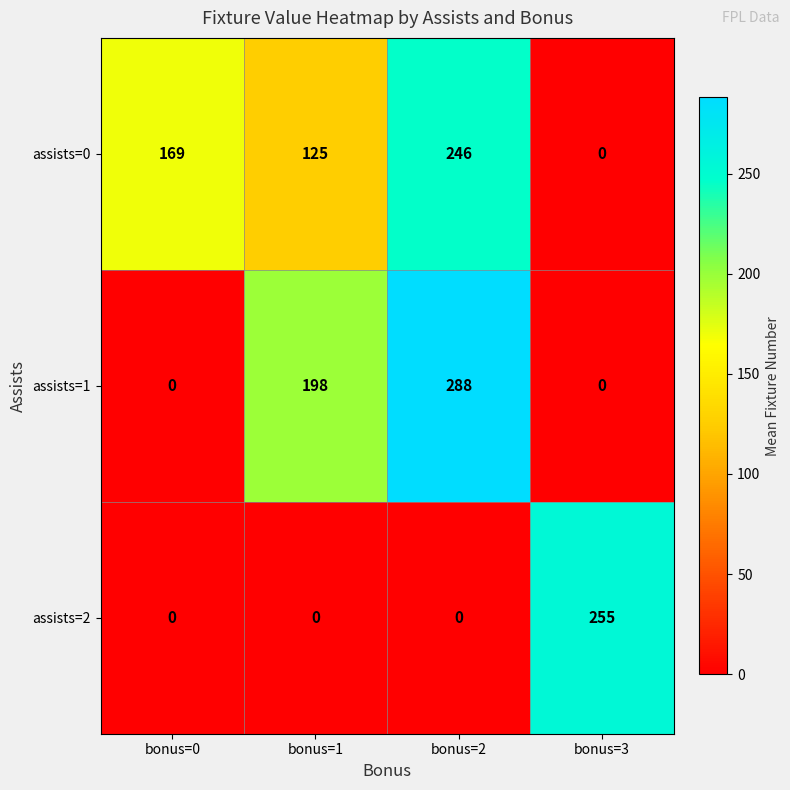

What is the difference between the assists=2 values at bonus=3 and bonus=2?

255